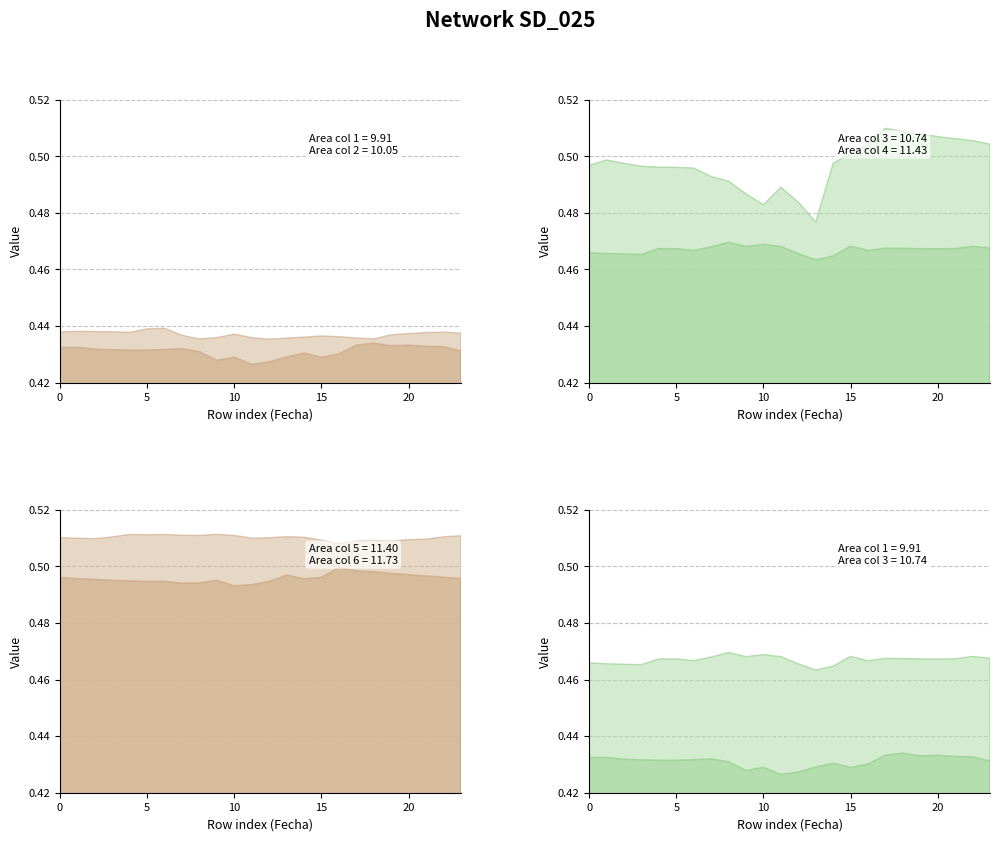

How many categories are shown in the chart?

24